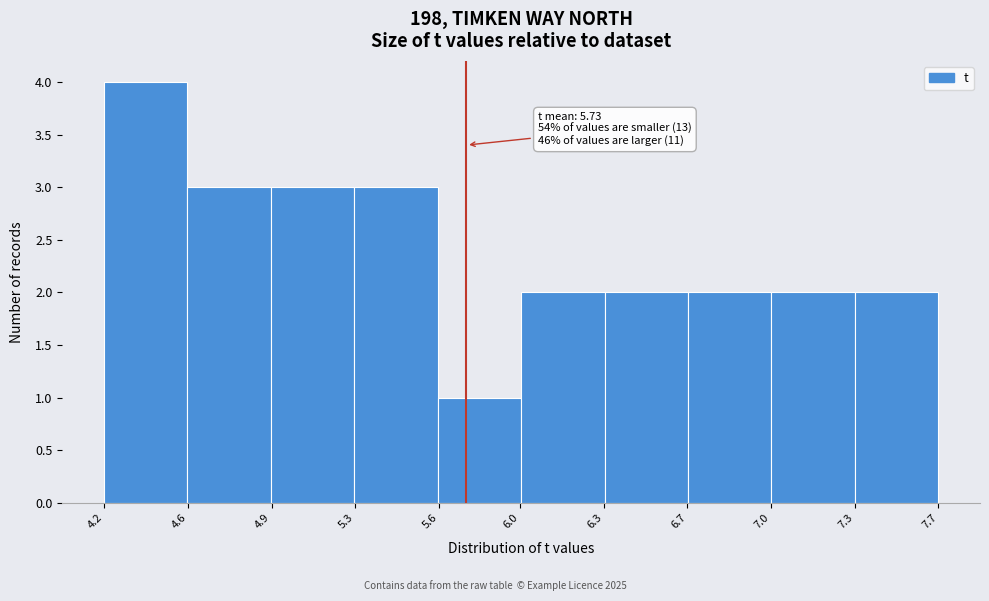

Reading left to right, transcribe all the data shown in this chart.

4.2=4	4.6=3	4.9=3	5.3=3	5.6=1	6.3=2	6.7=2	7.0=2	7.3=2	7.7=2